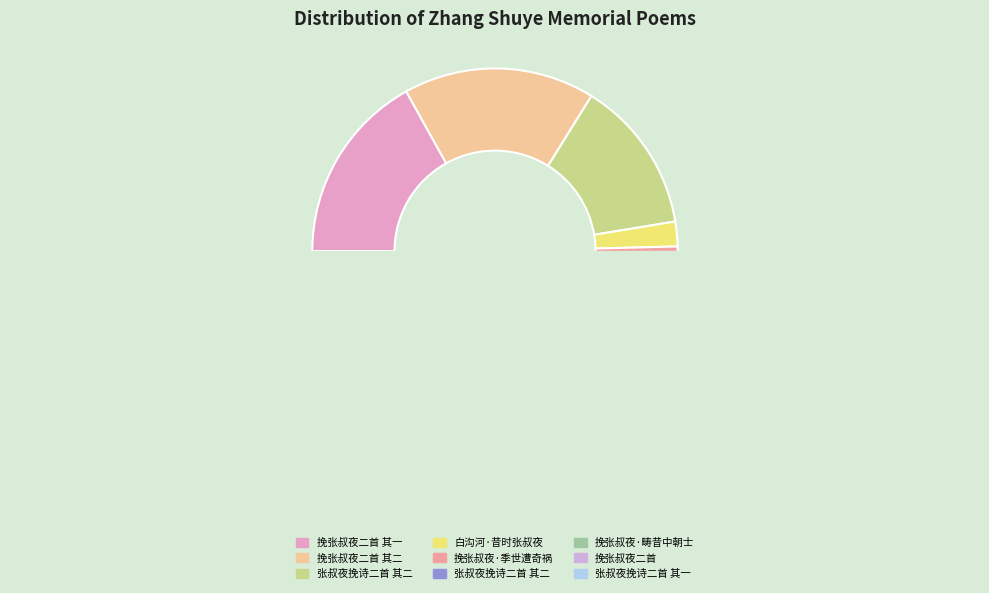

Combined, do 挽张叔夜二首 and 张叔夜挽诗二首 其一 account for over 50%?

No